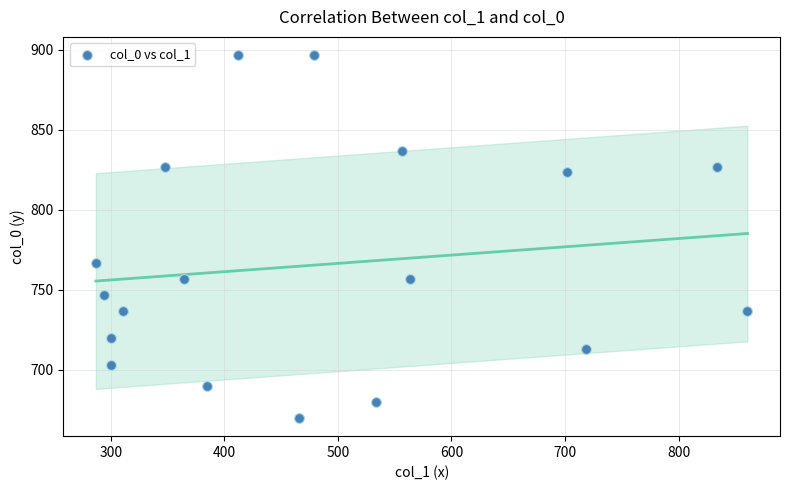

What is the range of Y values (max minus min)?

226.7